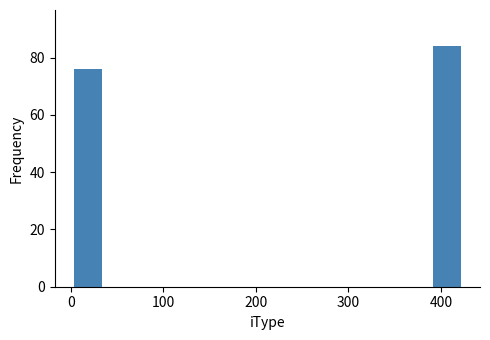

Read against the x-axis, roughly where is the centre of the tallest bar?

410